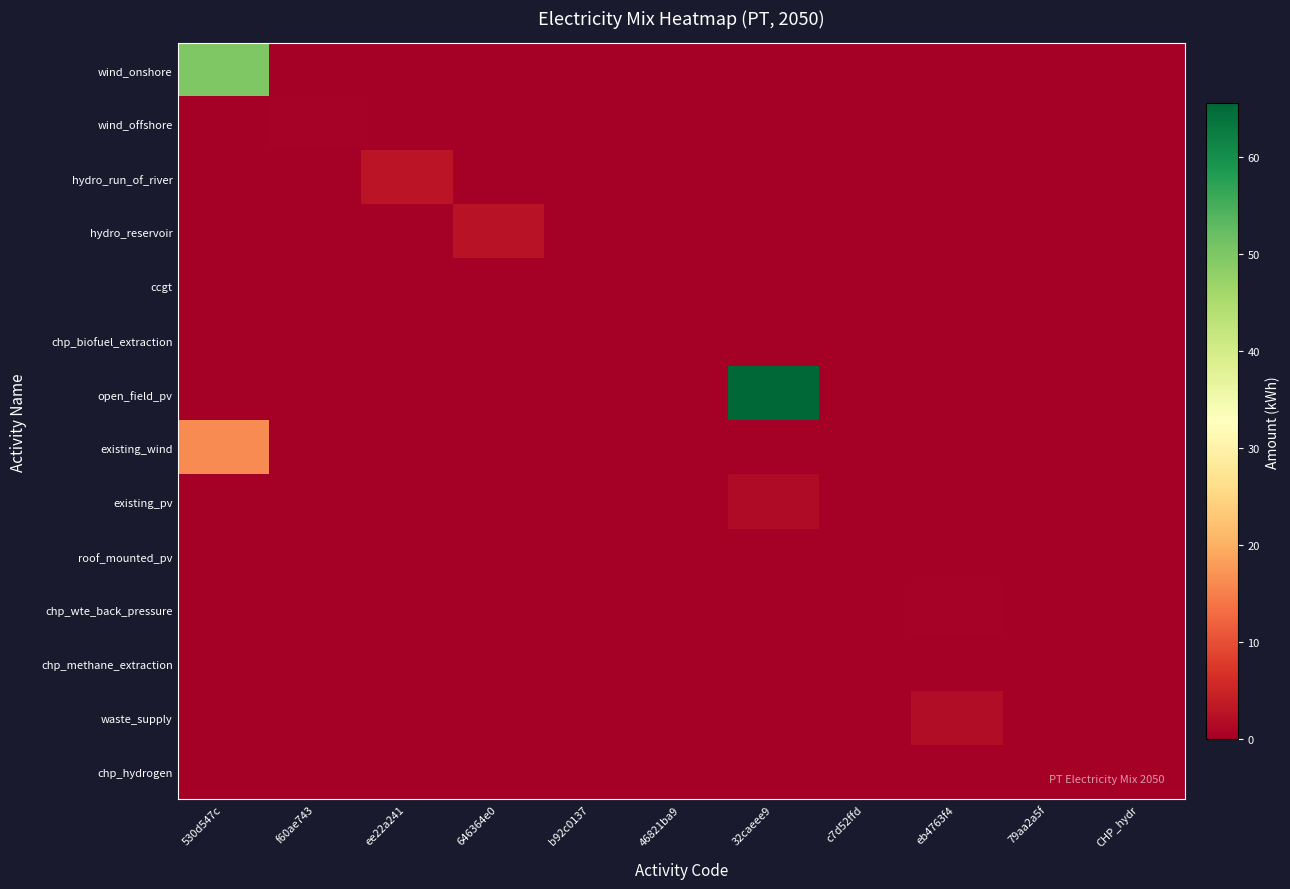

Count the number of data series in this chart.

14